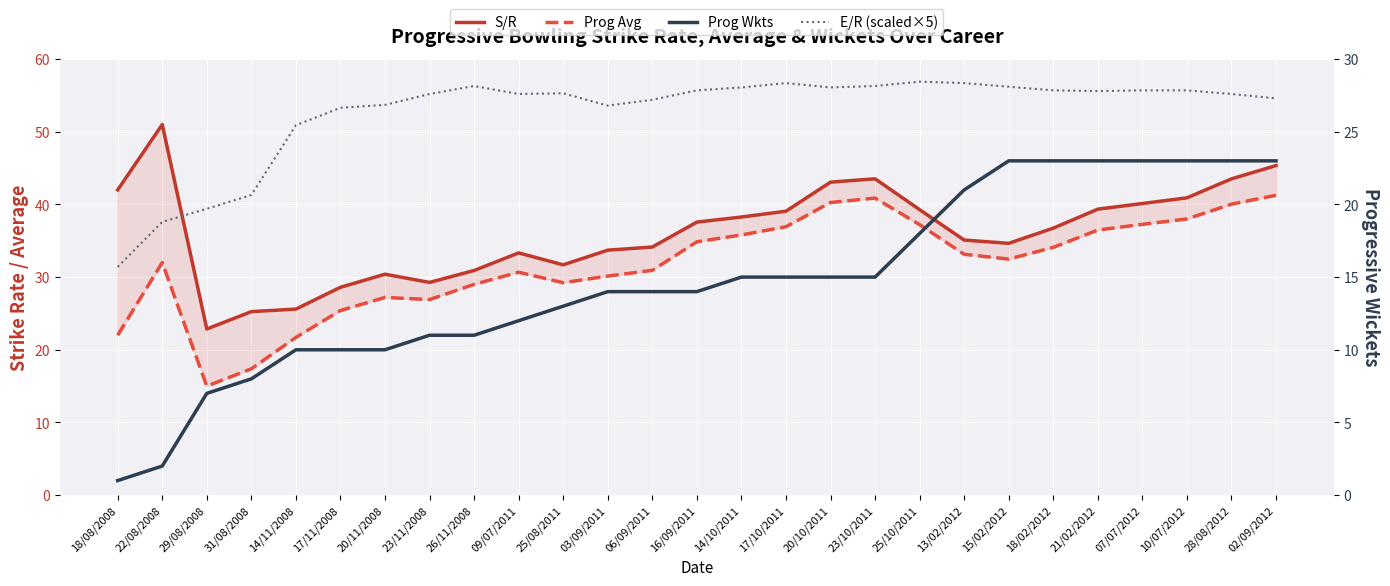

Between 14/11/2008 and 09/07/2011, which series saw the biggest shift?

Prog Avg